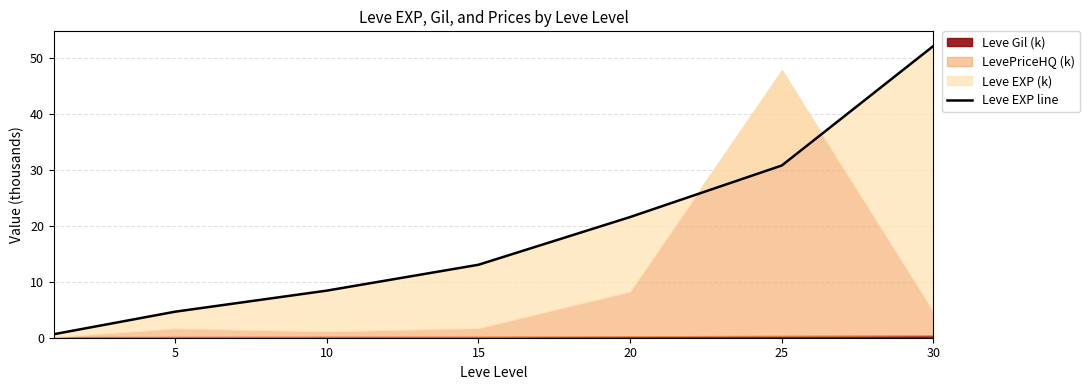

The chart shows a value of 8.3 at 5. True or false?

False